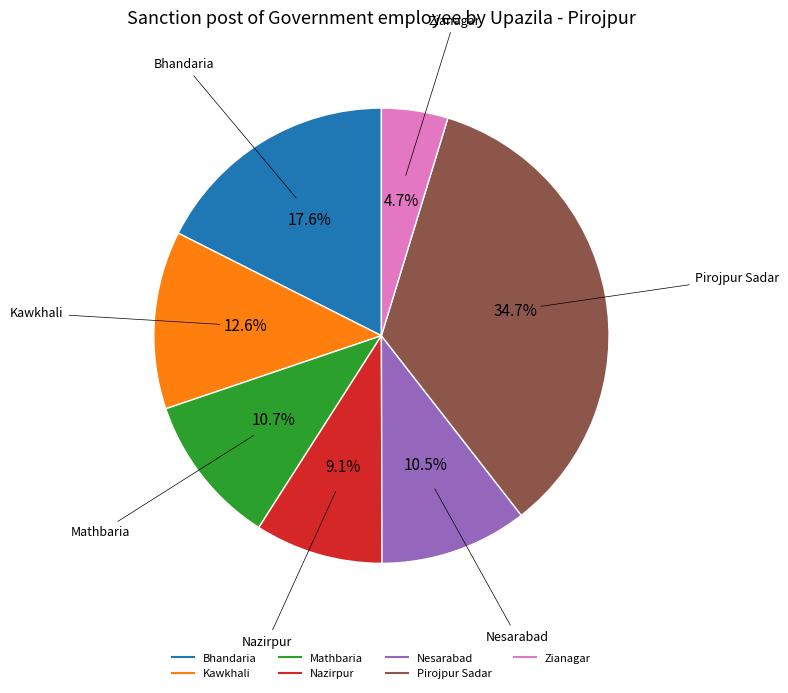

To the nearest percent, what is the combined percentage of Mathbaria and Bhandaria?

28%